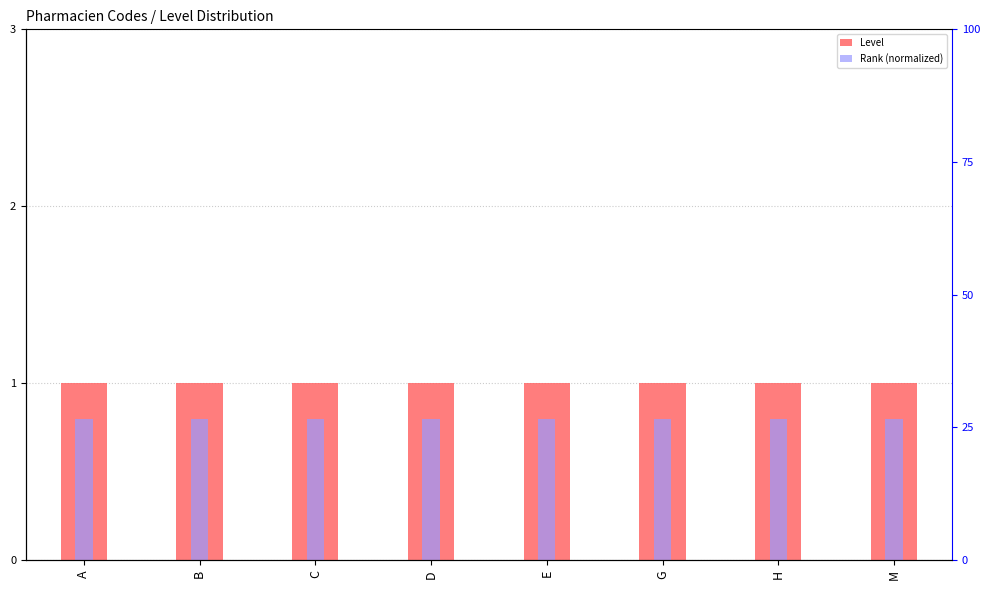

Which series has the largest range (max minus min)?

Level